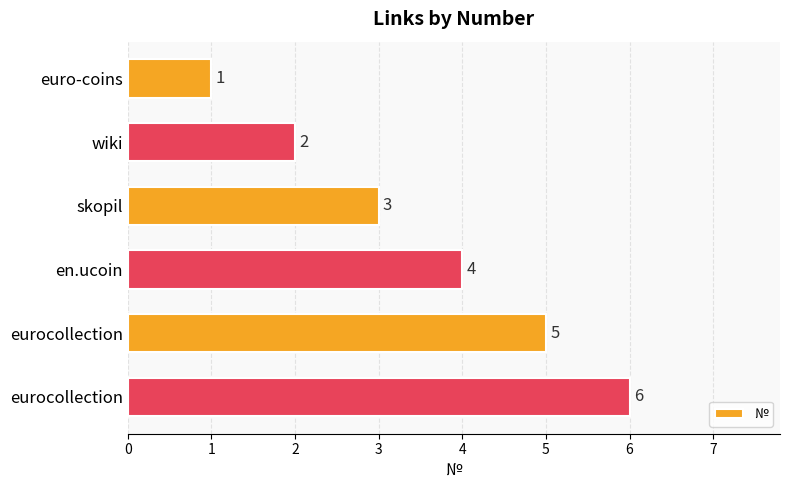

Where is the data nearest to the value 3?

skopil